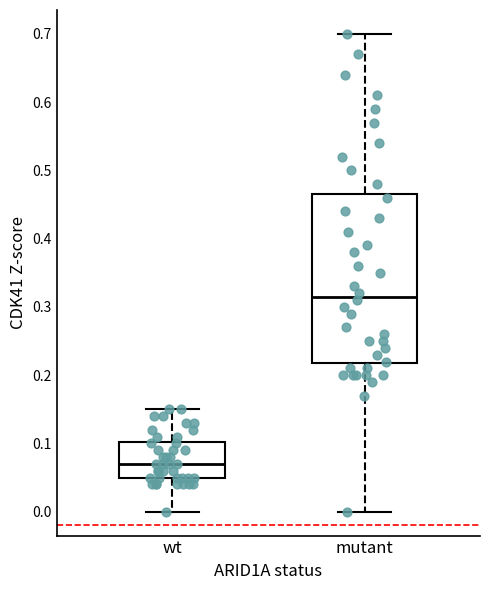

Which box's median line is the highest?

mutant